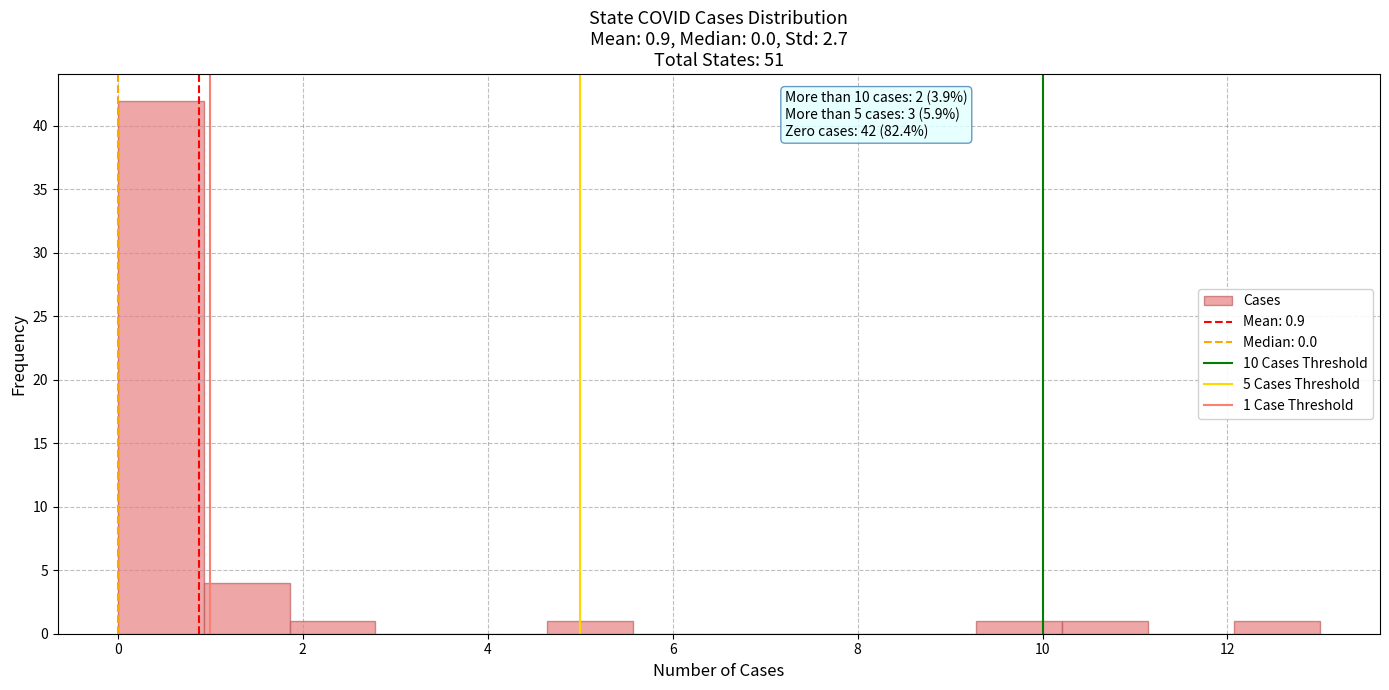

Over which range of the x-axis is the bar tallest?

0.0 to 1.0